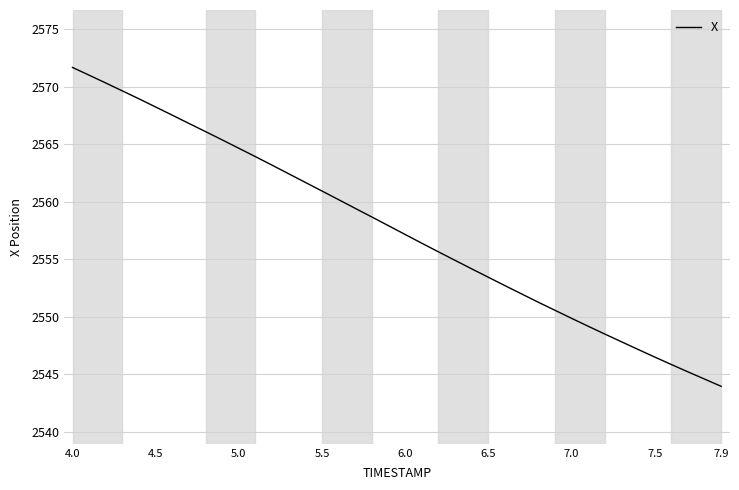

How many distinct data groups are displayed?

1